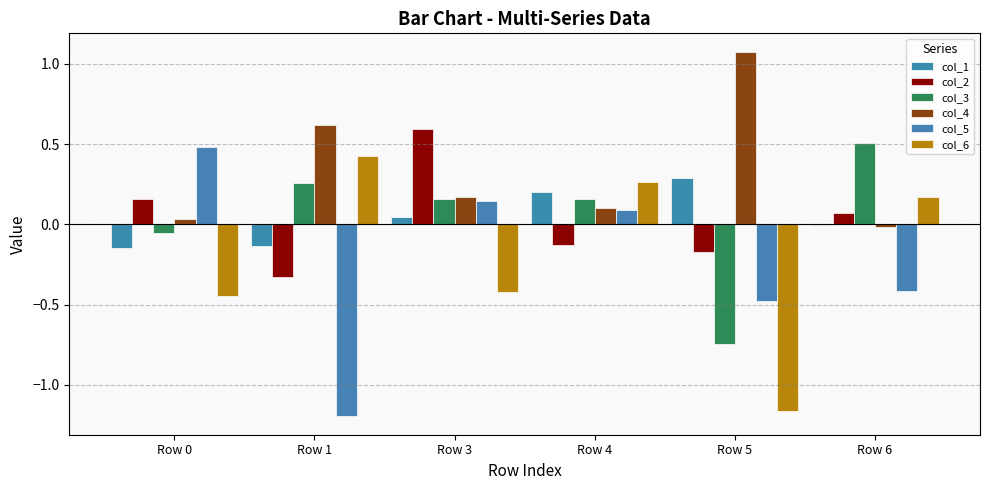

Reading left to right, list all the values displayed in this chart.

col_1: Row 0=-0.1	Row 1=-0.1	Row 3=0.0	Row 4=0.2	Row 5=0.3	Row 6=-0.0
col_2: Row 0=0.2	Row 1=-0.3	Row 3=0.6	Row 4=-0.1	Row 5=-0.2	Row 6=0.1
col_3: Row 0=-0.1	Row 1=0.3	Row 3=0.2	Row 4=0.2	Row 5=-0.7	Row 6=0.5
col_4: Row 0=0.0	Row 1=0.6	Row 3=0.2	Row 4=0.1	Row 5=1.1	Row 6=-0.0
col_5: Row 0=0.5	Row 1=-1.2	Row 3=0.1	Row 4=0.1	Row 5=-0.5	Row 6=-0.4
col_6: Row 0=-0.4	Row 1=0.4	Row 3=-0.4	Row 4=0.3	Row 5=-1.2	Row 6=0.2